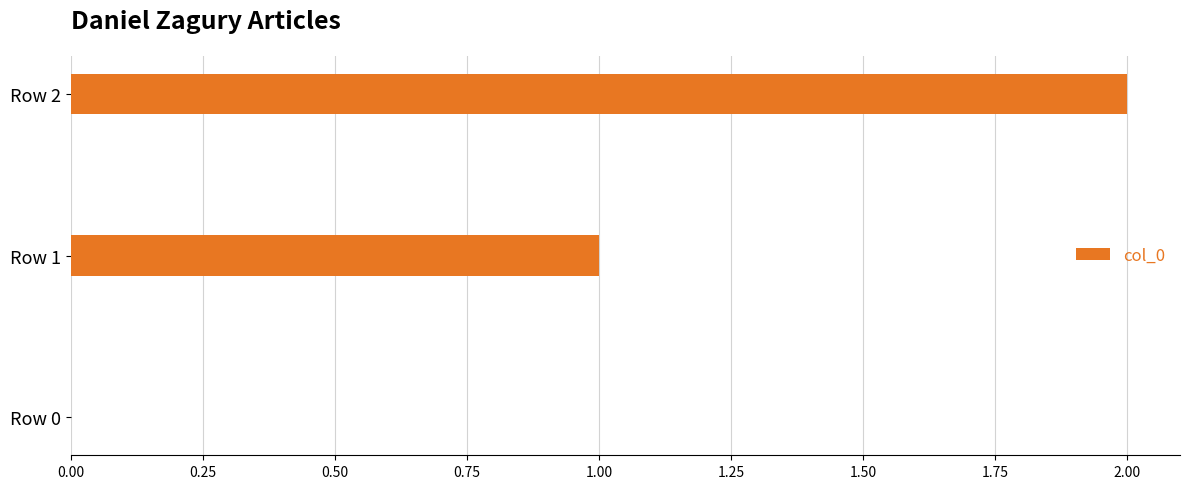

What is the sum of all values?

3